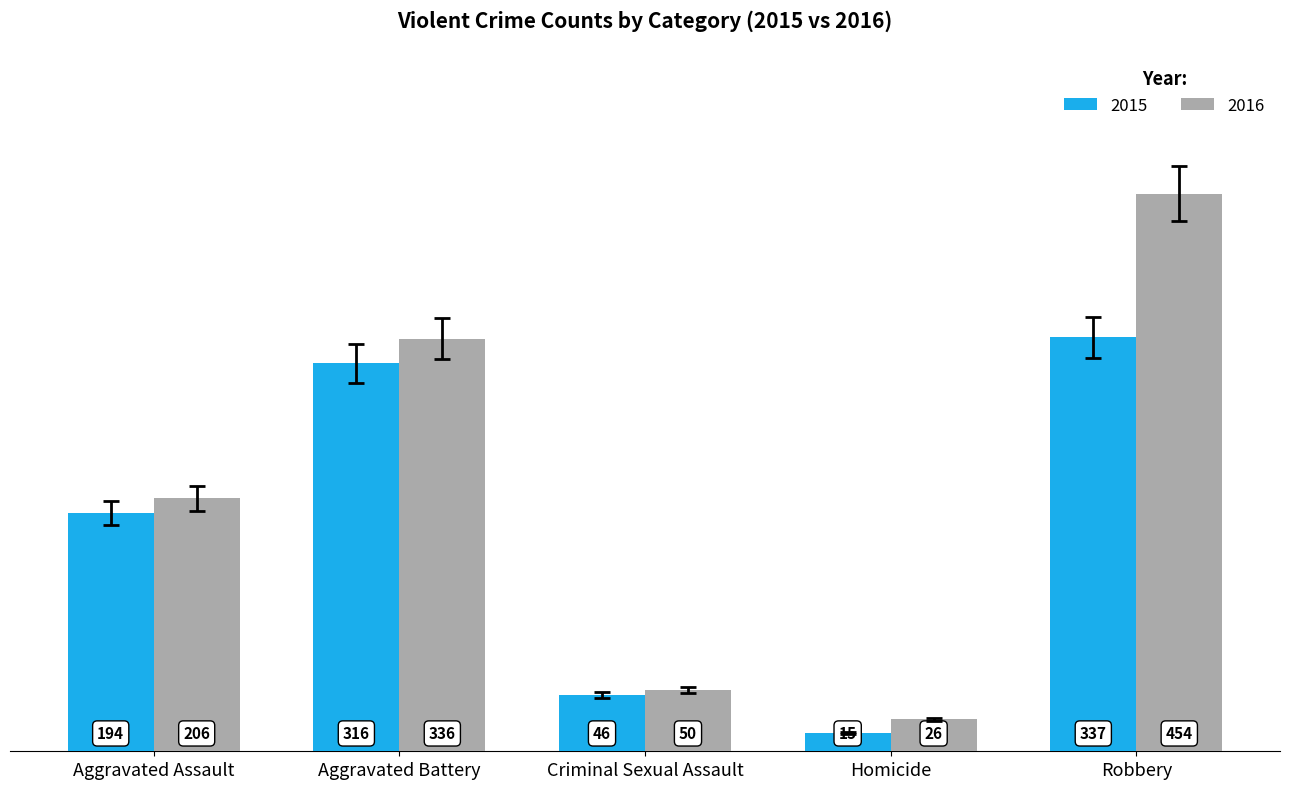

What is the total value across all series at Robbery?

791